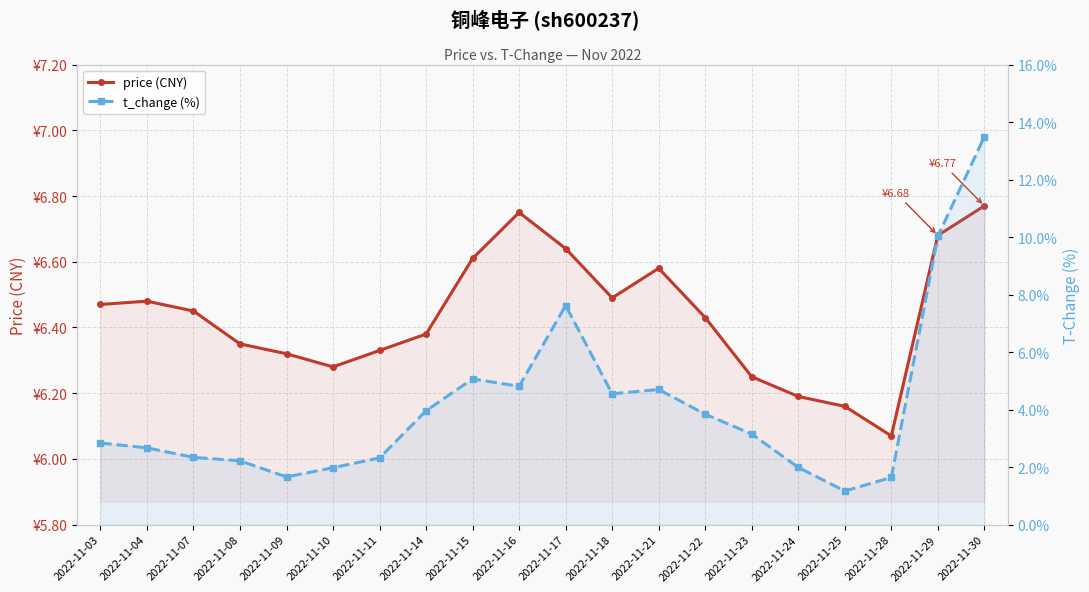

At 2022-11-08, list the series in order from smallest to largest.

t_change (%), price (CNY)